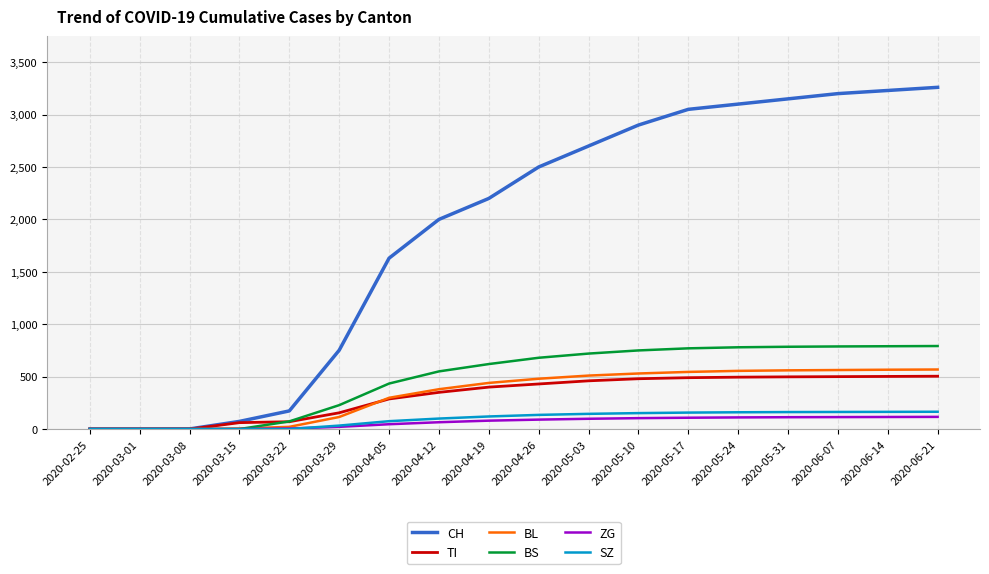

Is the value of TI at 2020-03-29 greater than the value of BL at 2020-06-14?

No